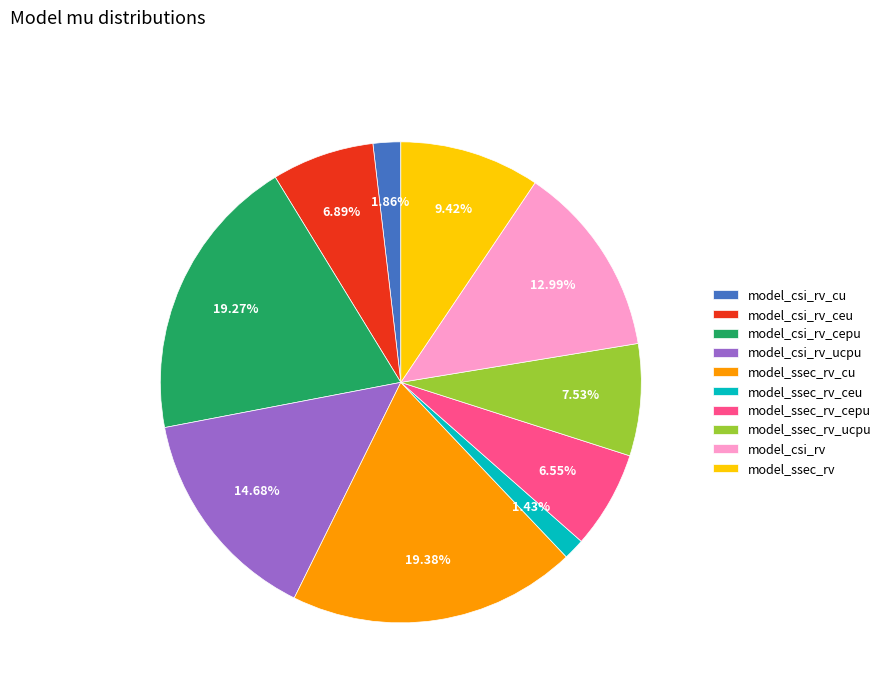

How many slices are in this pie chart?

10